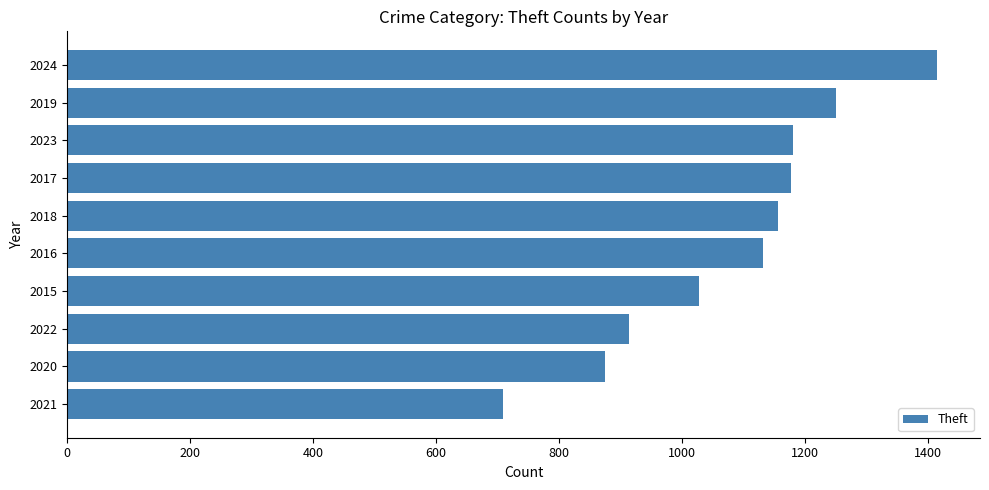

Where is the data nearest to the value 1061?

2015